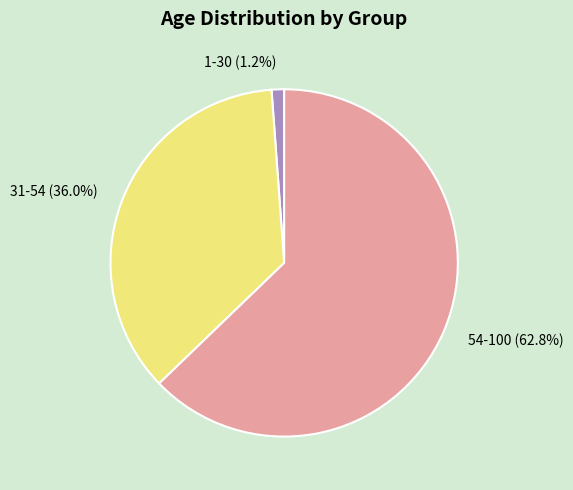

Do 31-54 and 54-100 together represent more than half of the pie?

Yes